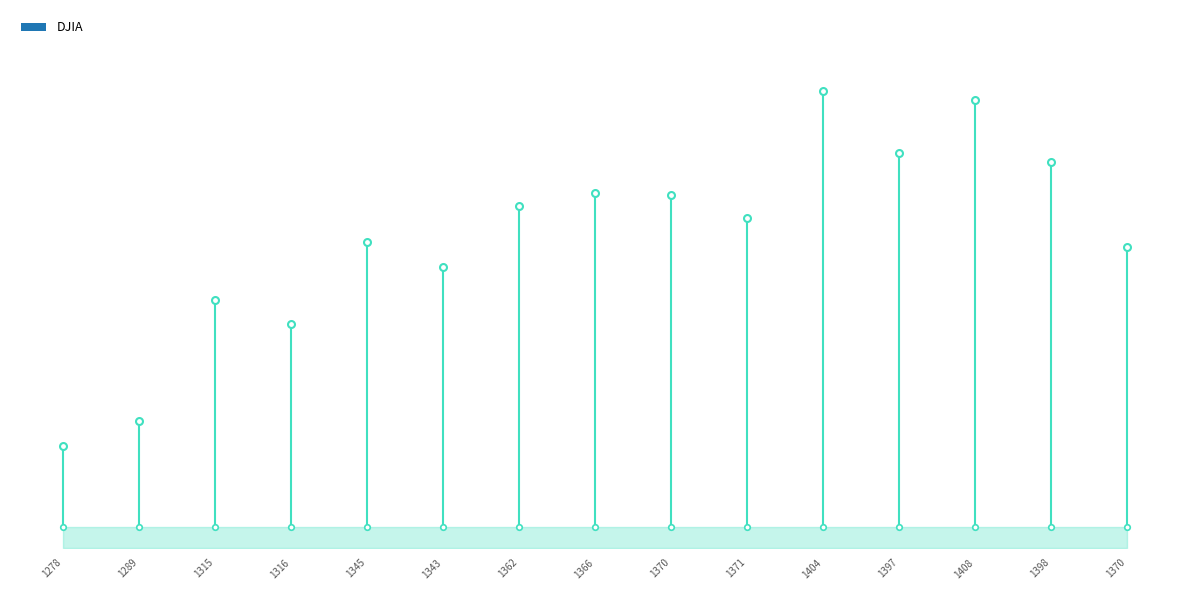

What is the approximate value at 1404, to the nearest 50?

13250